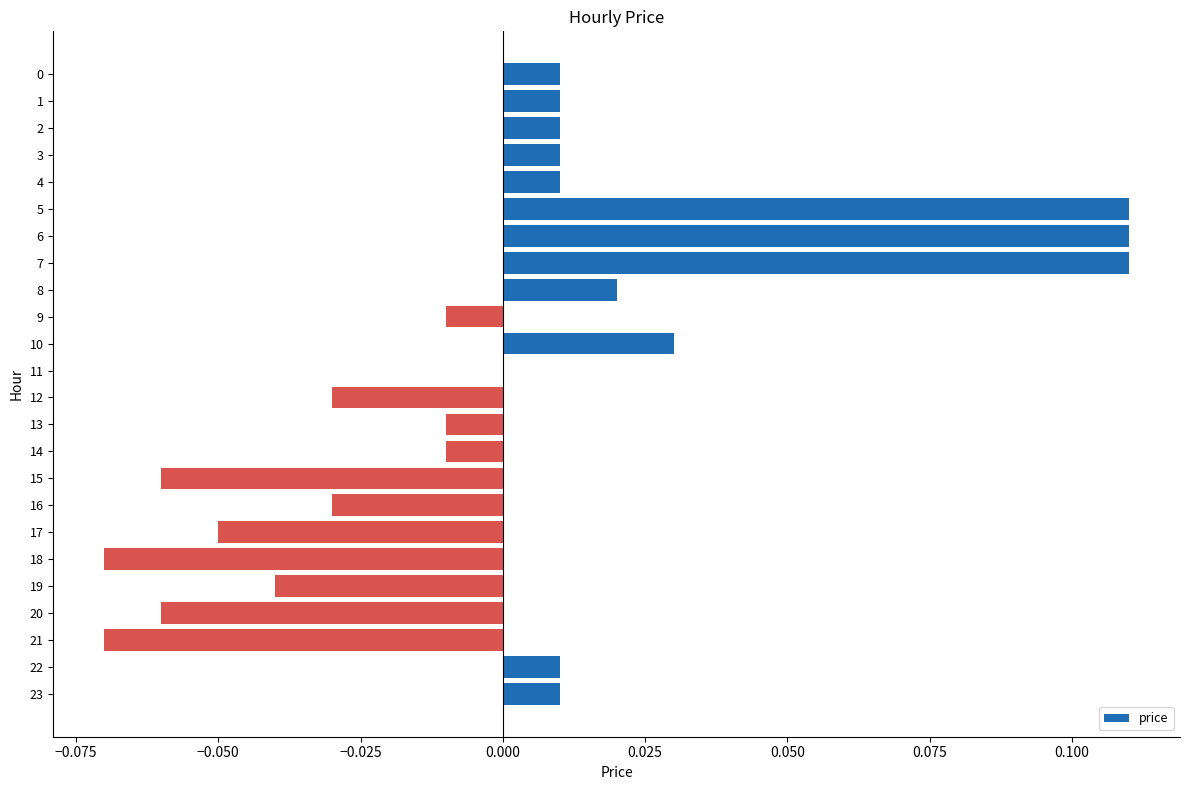

True or false: the data shows 0.0 at 11.

True